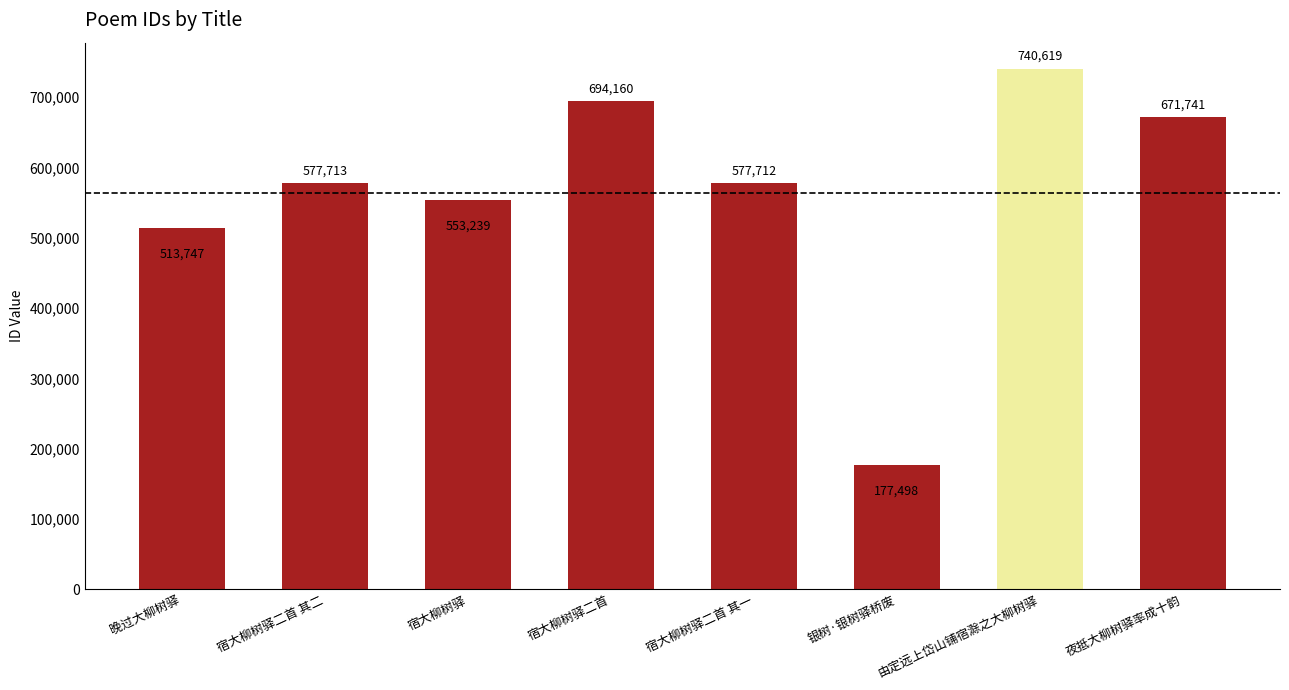

What value does the data have at 宿大柳树驿二首, to the nearest 10?

694160